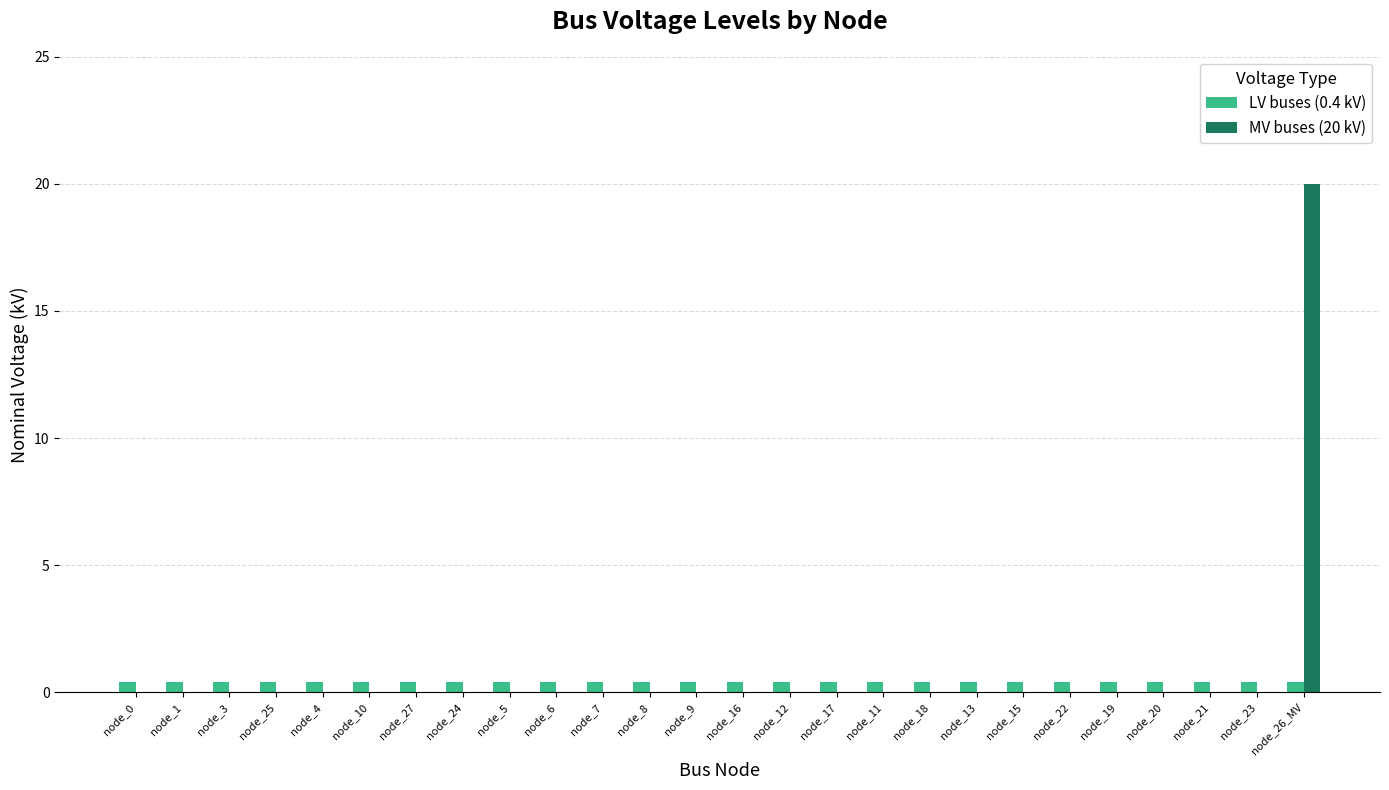

Is it true that MV buses (20 kV) equals -12.9 at node_5?

False